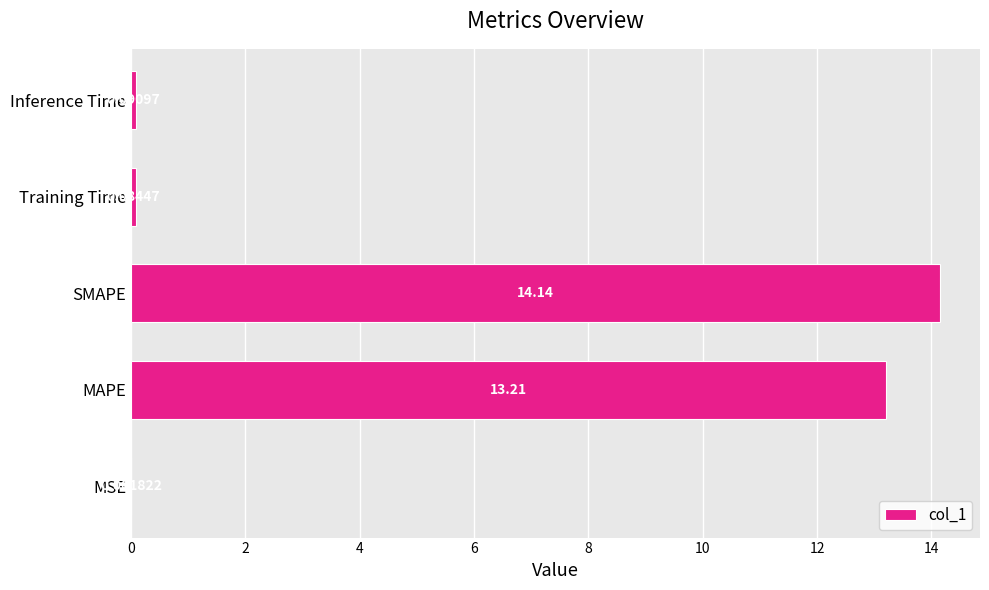

What is the change in value from MAPE to SMAPE?

+0.9